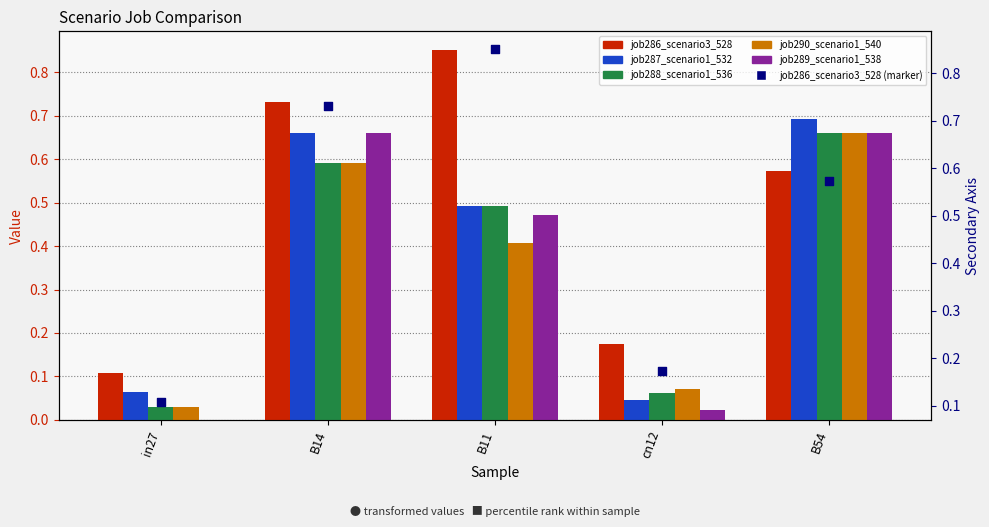

Which series contains the lowest Y value?

job289_scenario1_538